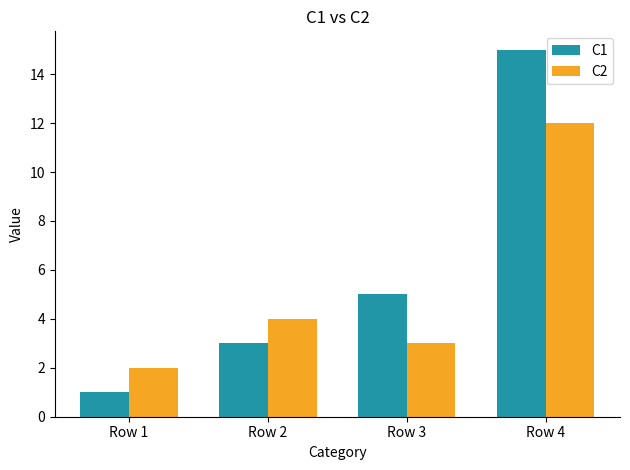

True or false: C1 has a value of 3 at Row 2.

True